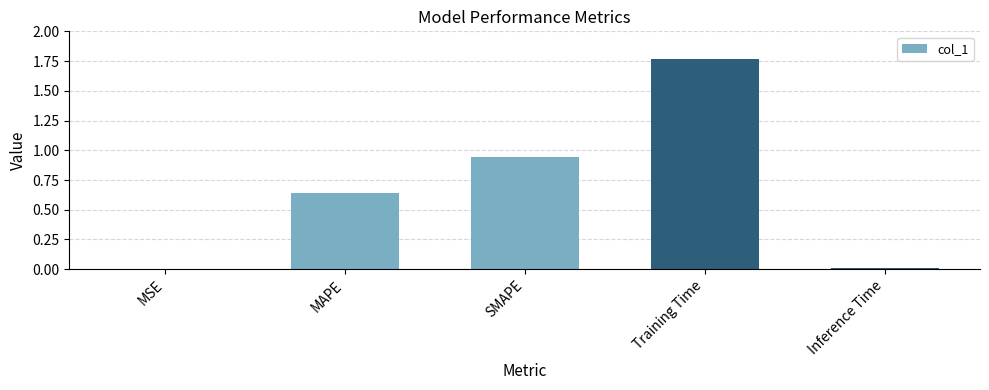

How many categories are shown in the chart?

5